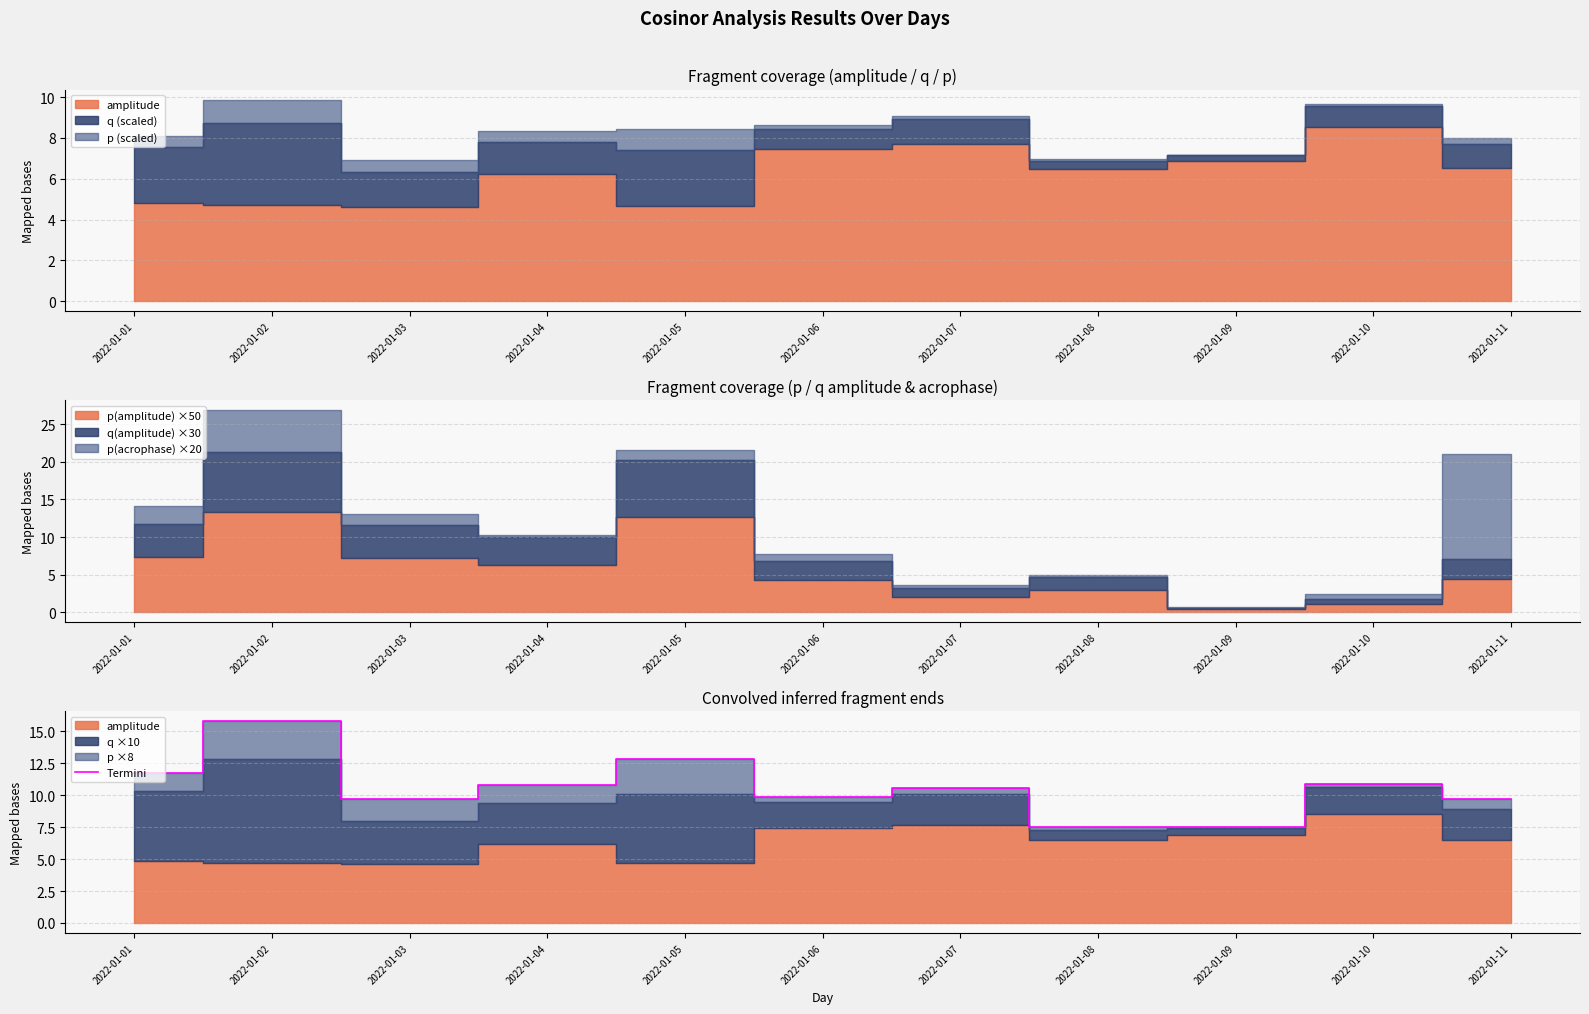

What is the value of the 9th point from the left?

7.5